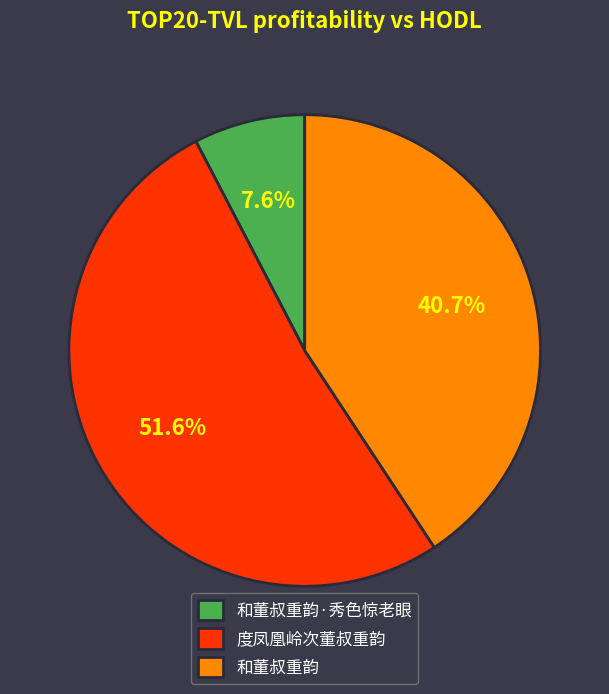

What percentage is the 和董叔重韵 slice, to the nearest percent?

41%